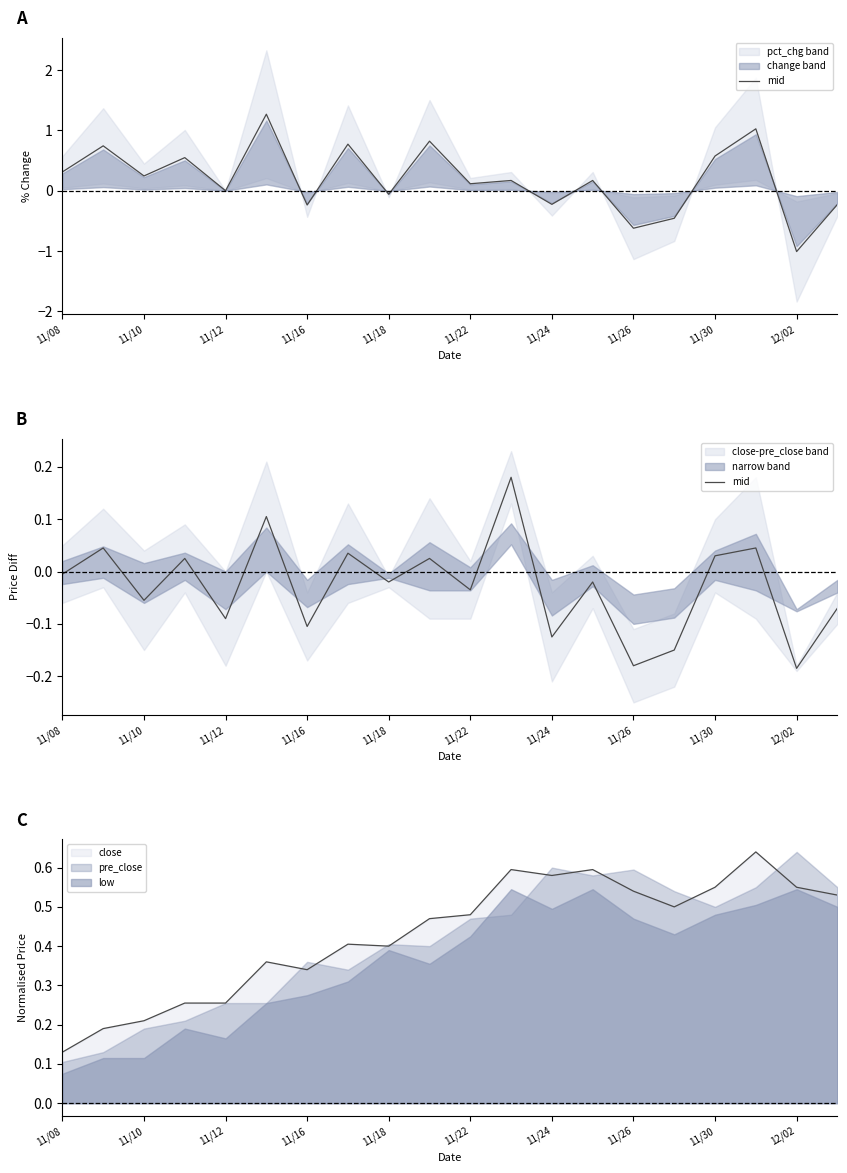

At which label does close reach its minimum?

11/08